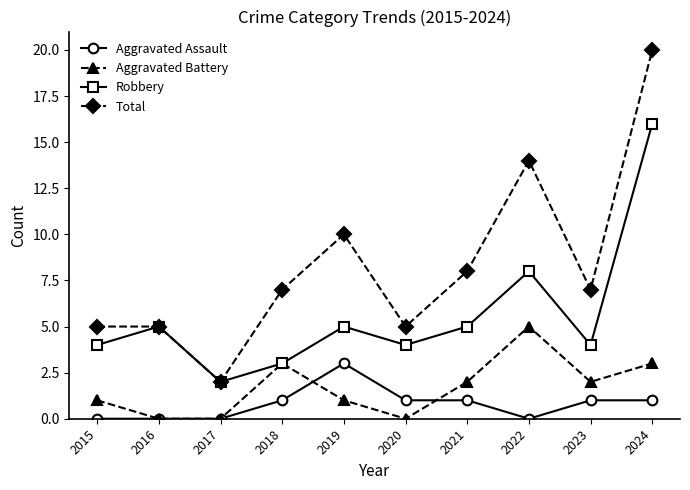

How many lines are shown in the chart?

4